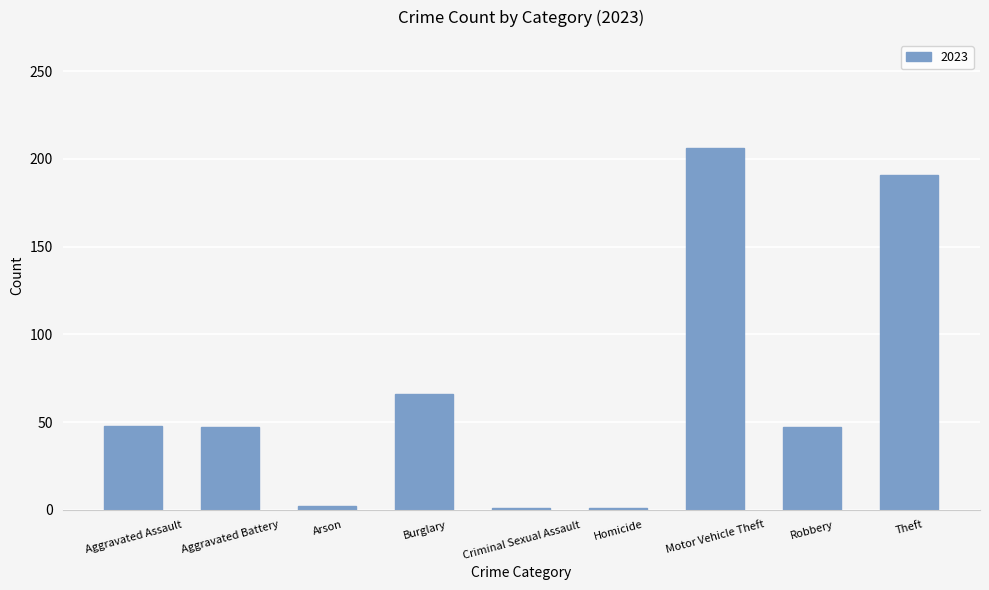

What is the label of the 6th bar from the left?

Homicide